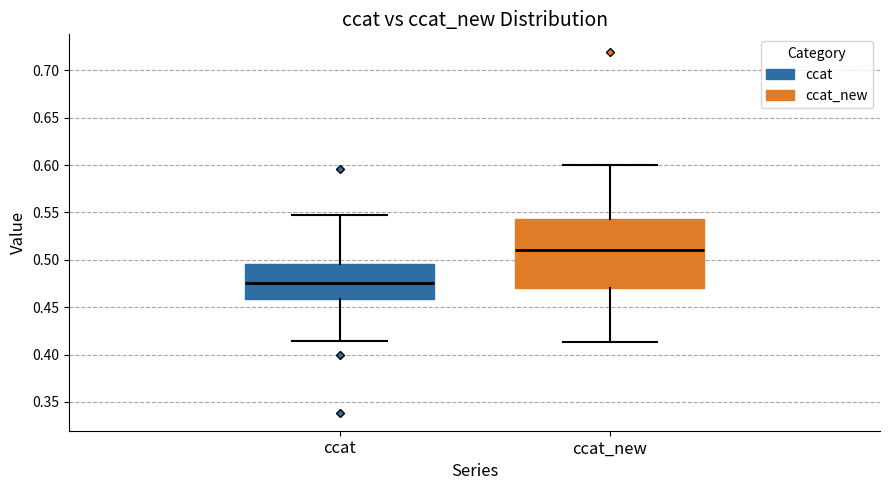

Reading left to right, transcribe this box plot: for each box, give where its median line is, the range the box spans, and where its two whiskers end, as read against the y-axis. The values are not printed on the chart, so give them approximately, as read against the axis.

ccat: median 0.475, box 0.460 to 0.495, whiskers 0.415 to 0.545
ccat_new: median 0.510, box 0.470 to 0.545, whiskers 0.415 to 0.600